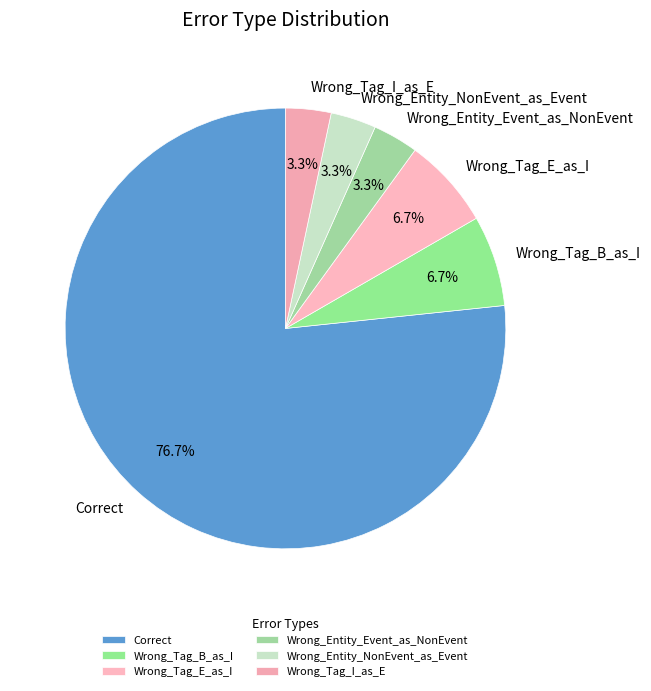

To the nearest percent, what is the combined percentage of Wrong_Entity_NonEvent_as_Event and Correct?

80%